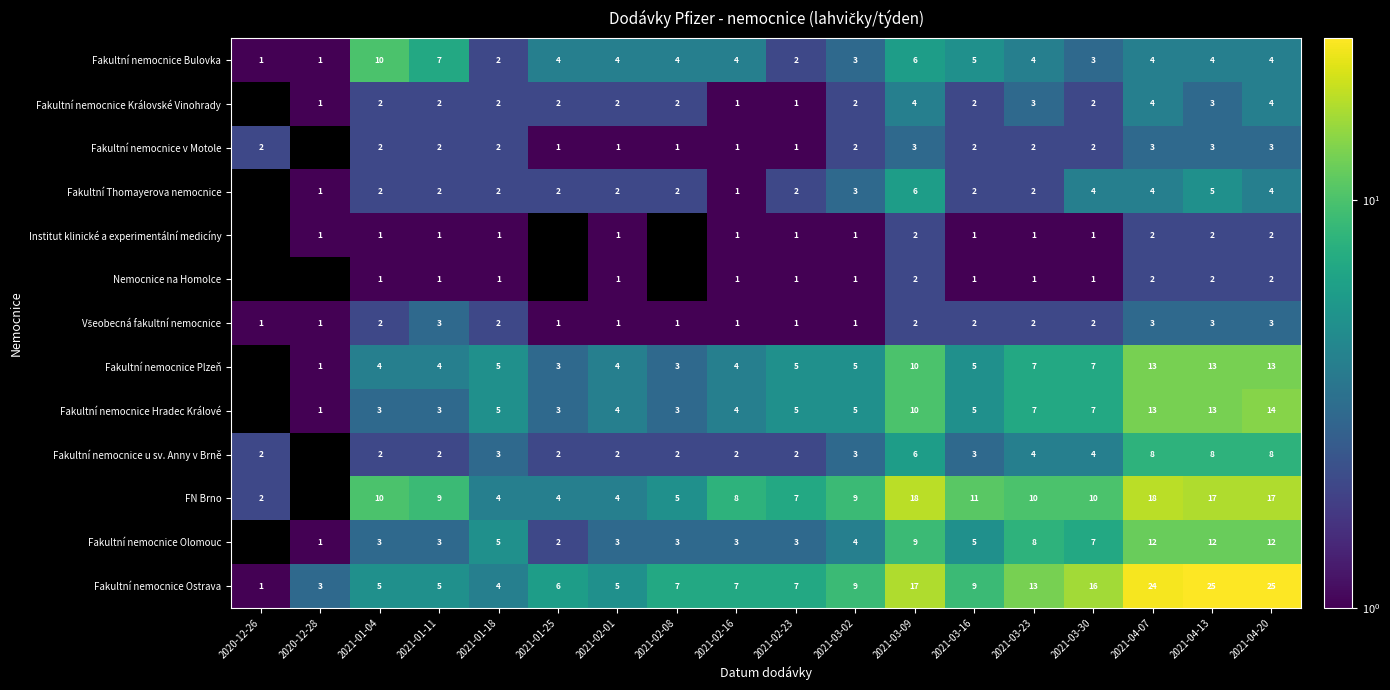

Is it true that Nemocnice na Homolce equals 0 at 2021-03-30?

False